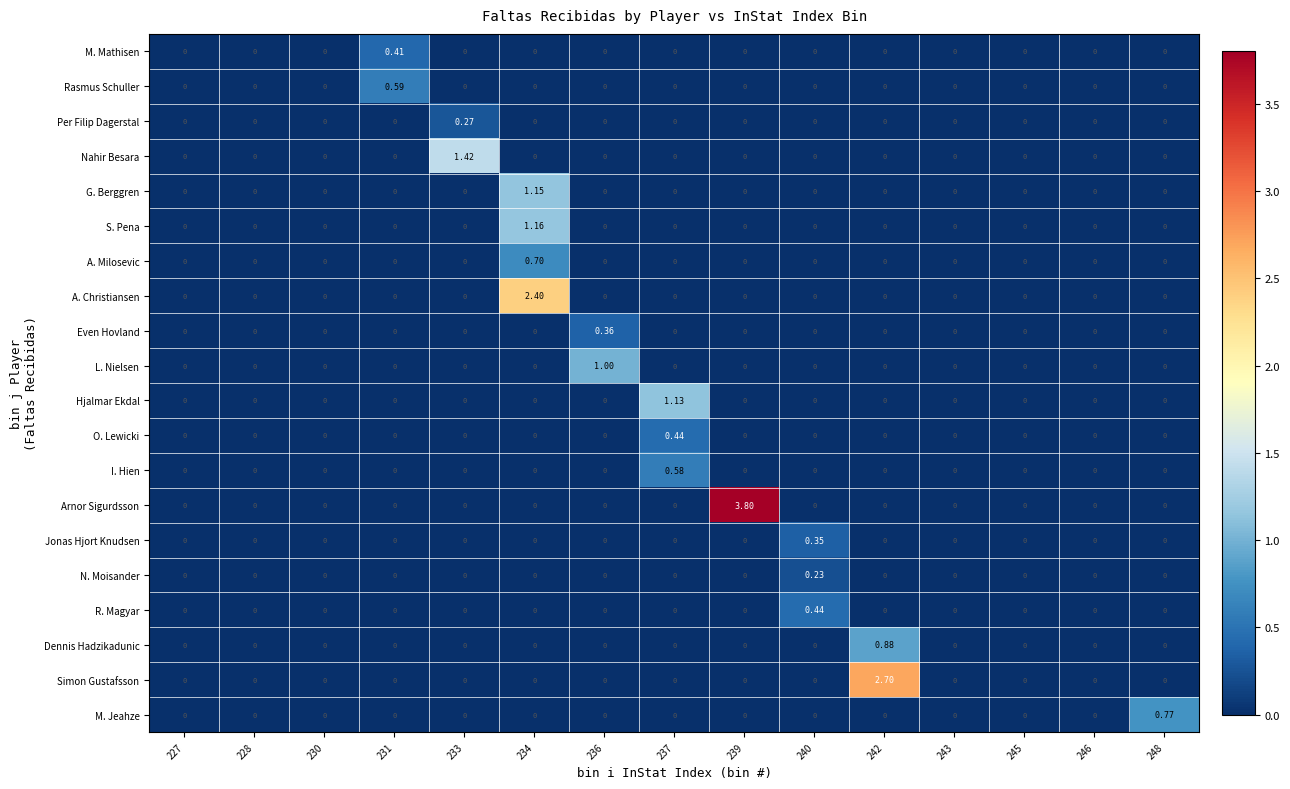

Which series changed the most between 227 and 237?

Hjalmar Ekdal